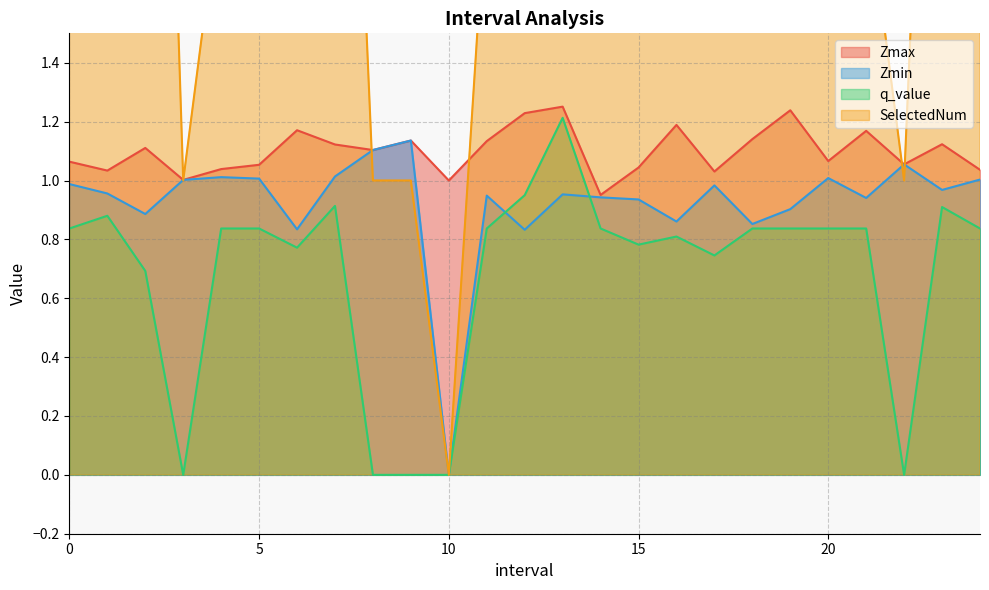

In Zmin, how many points are higher than both neighbors (excluding endpoints)?

7